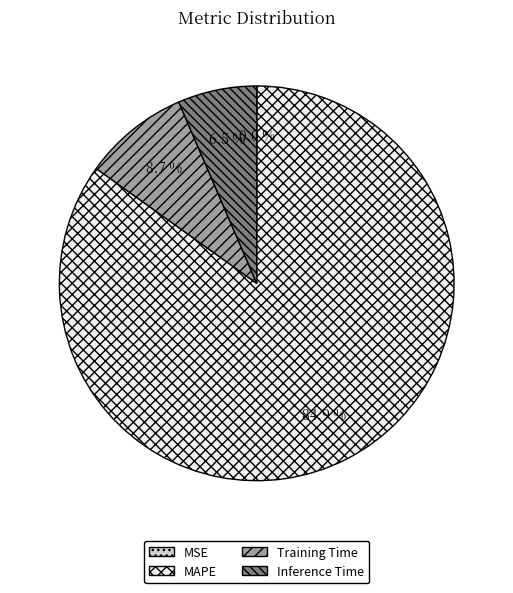

Which slice is the largest?

MAPE